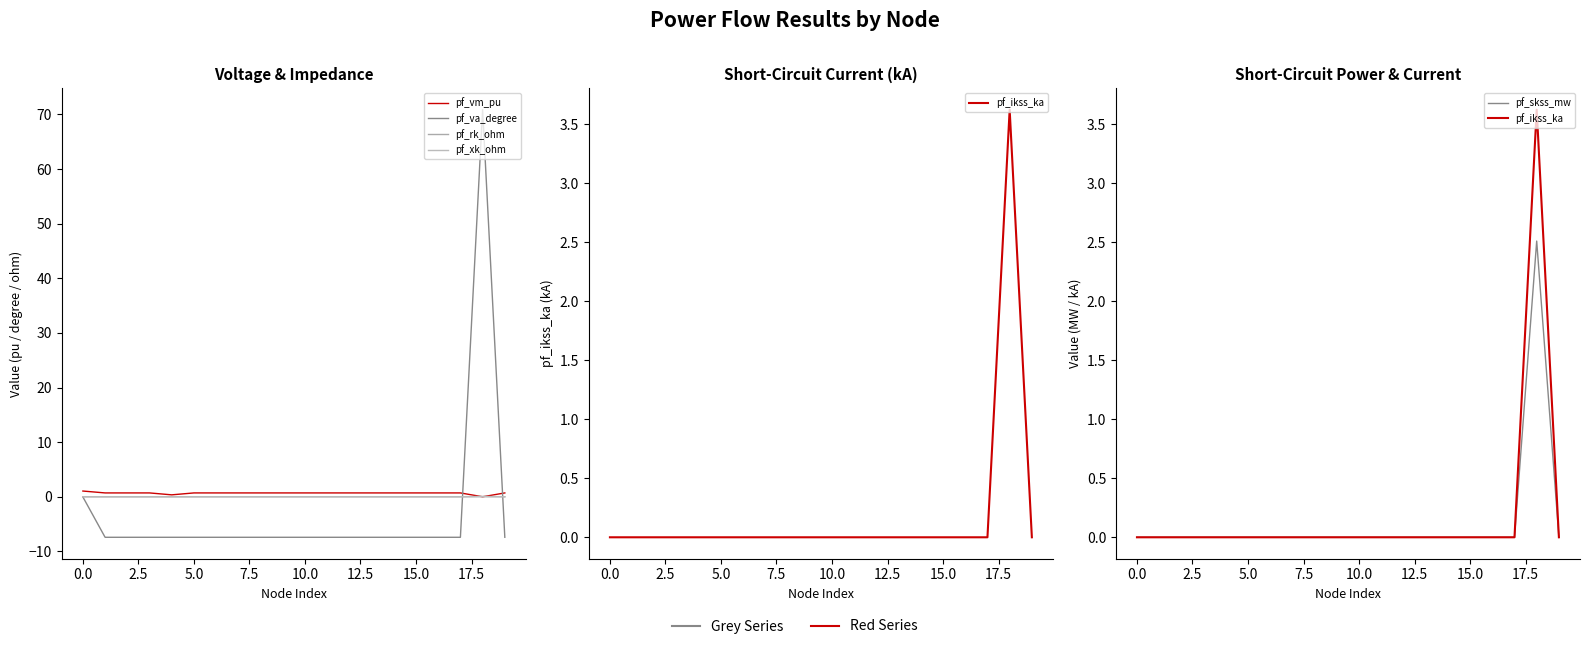

At how many categories does at least one series exceed -1?

20